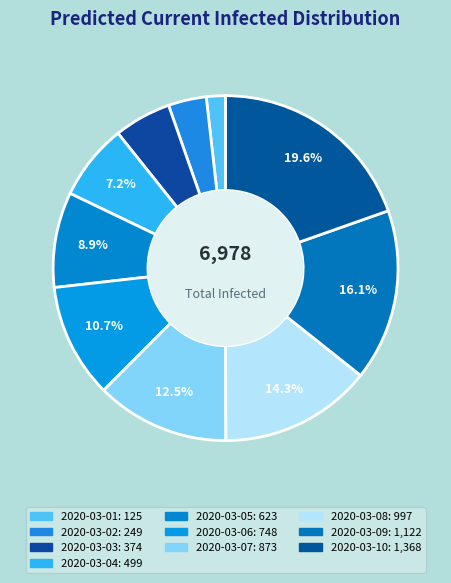

True or false: 2020-03-01 accounts for 2% of the total.

True